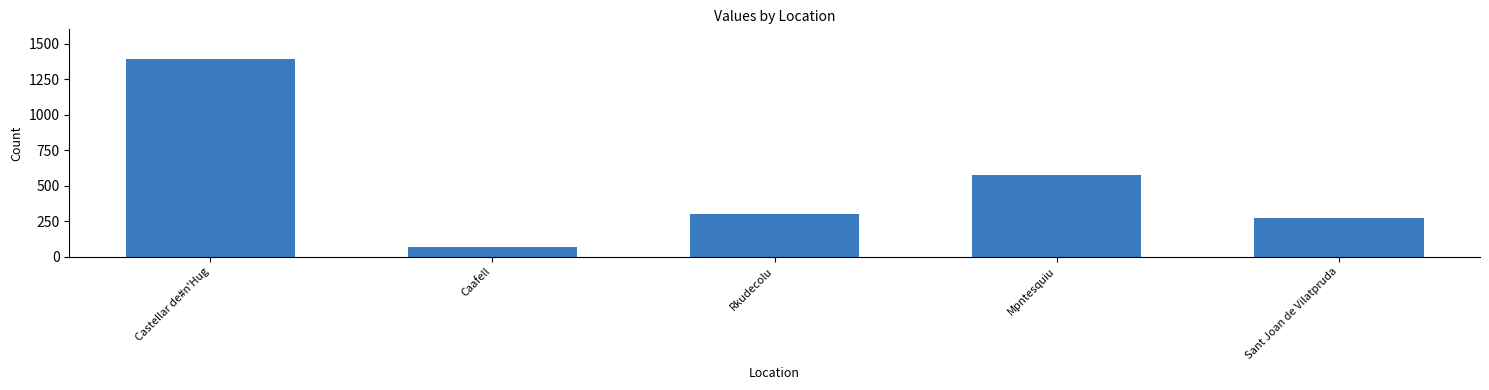

Is it true that the value at Sant Joan de Vilatpruda is 275.9?

True